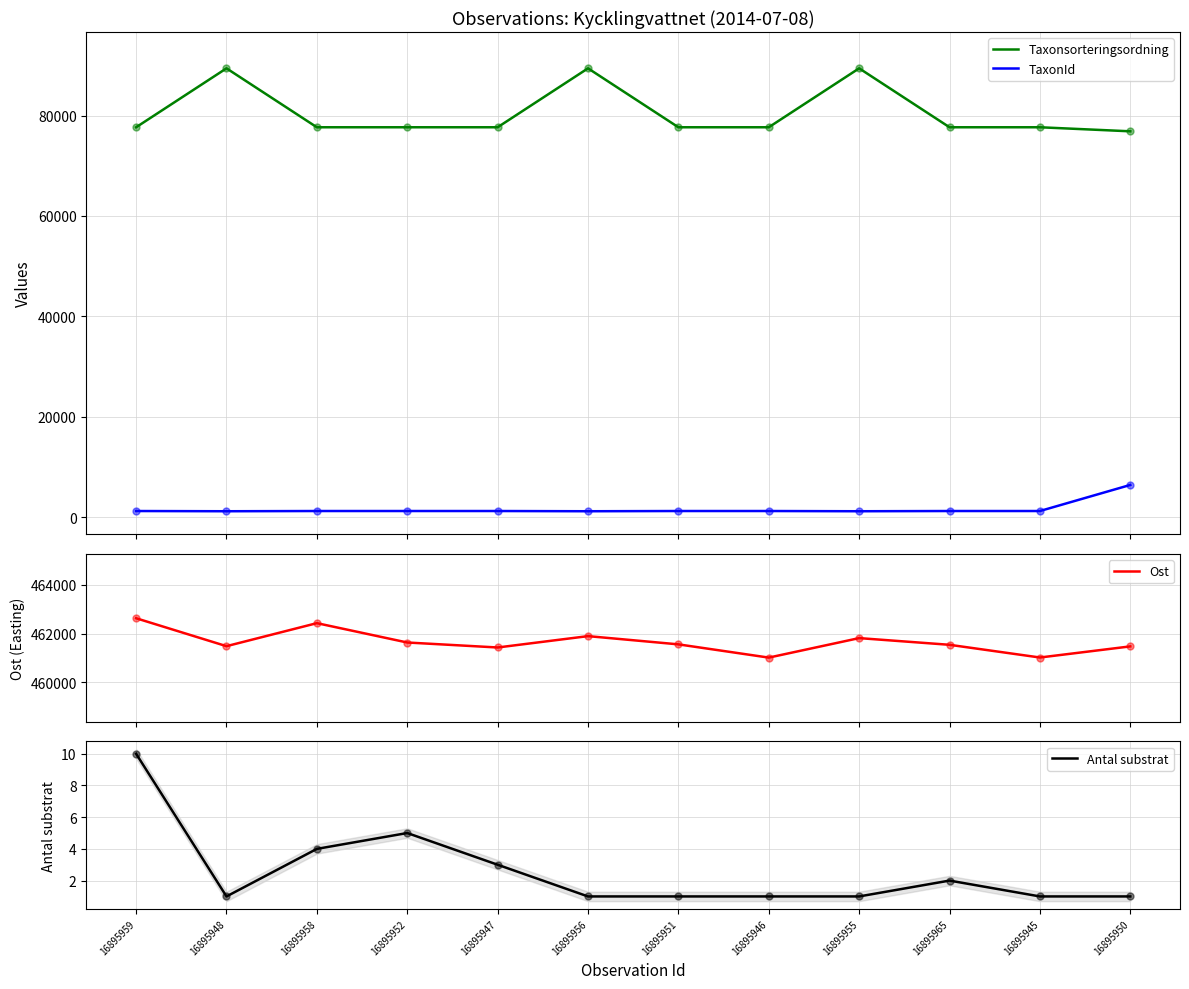

The value of Ost at 16895959 is 462630. True or false?

True